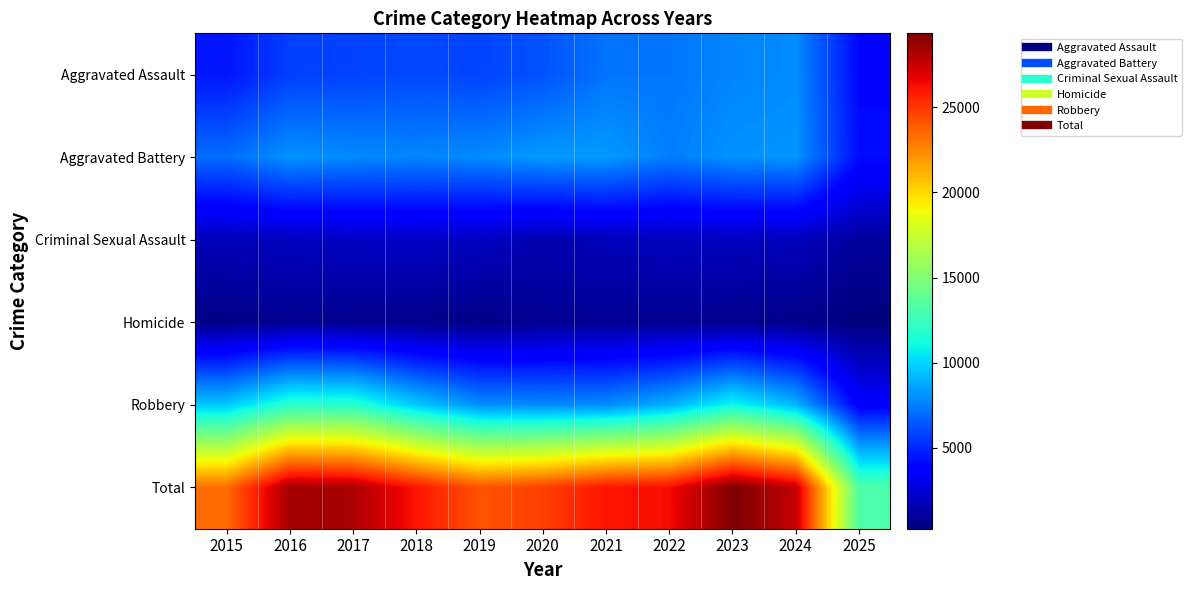

At which category does the chart reach its peak across all series?

2023